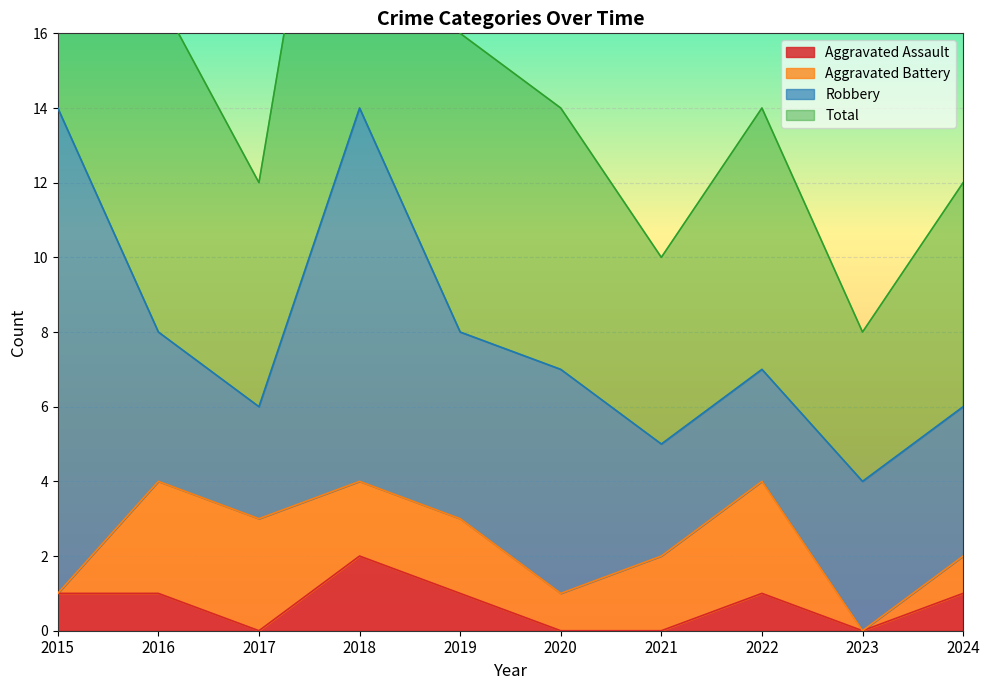

Does the chart display data point markers on the line(s)?

No